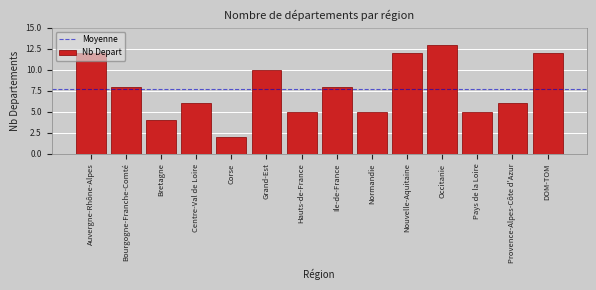

The chart shows a value of 3 at Centre-Val de Loire. True or false?

False